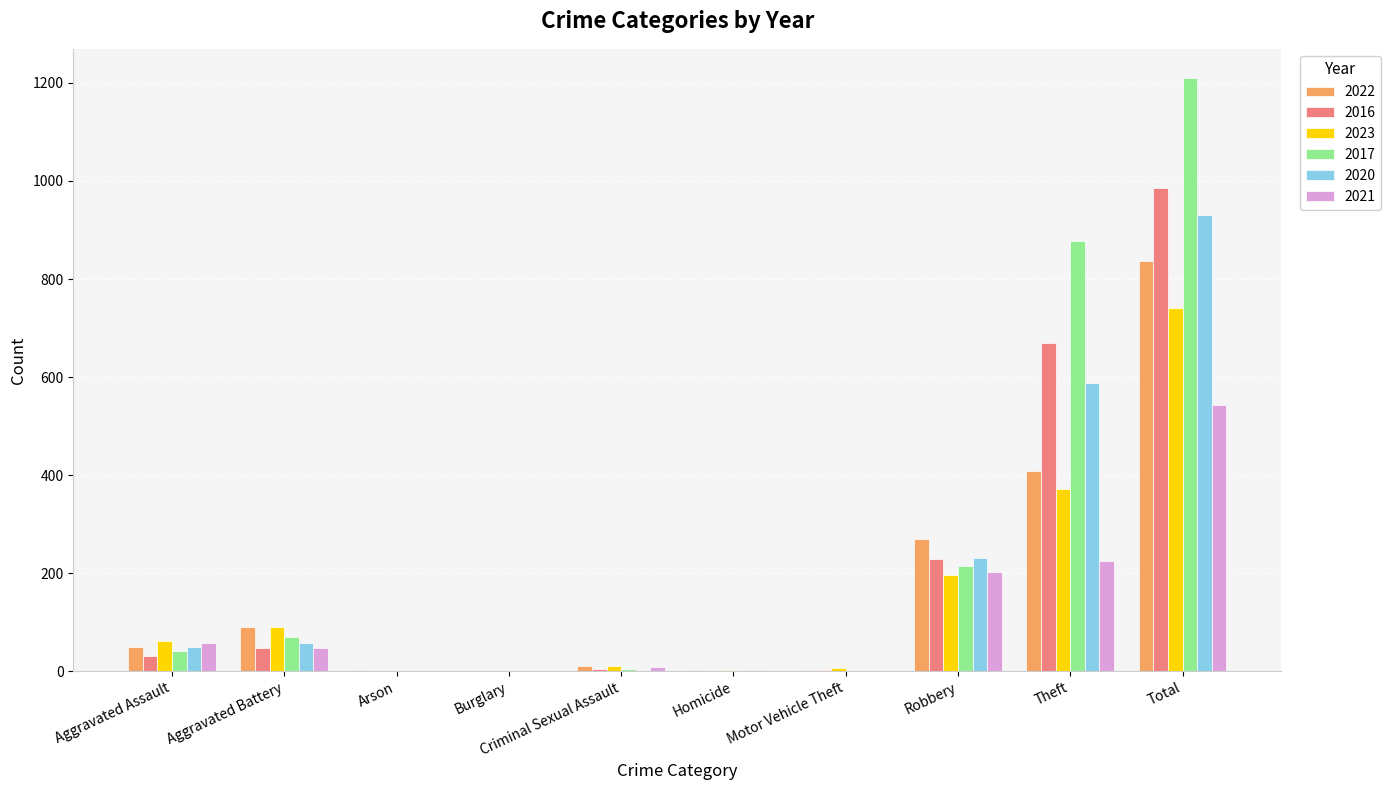

What is the highest value of the 2022 series?

837